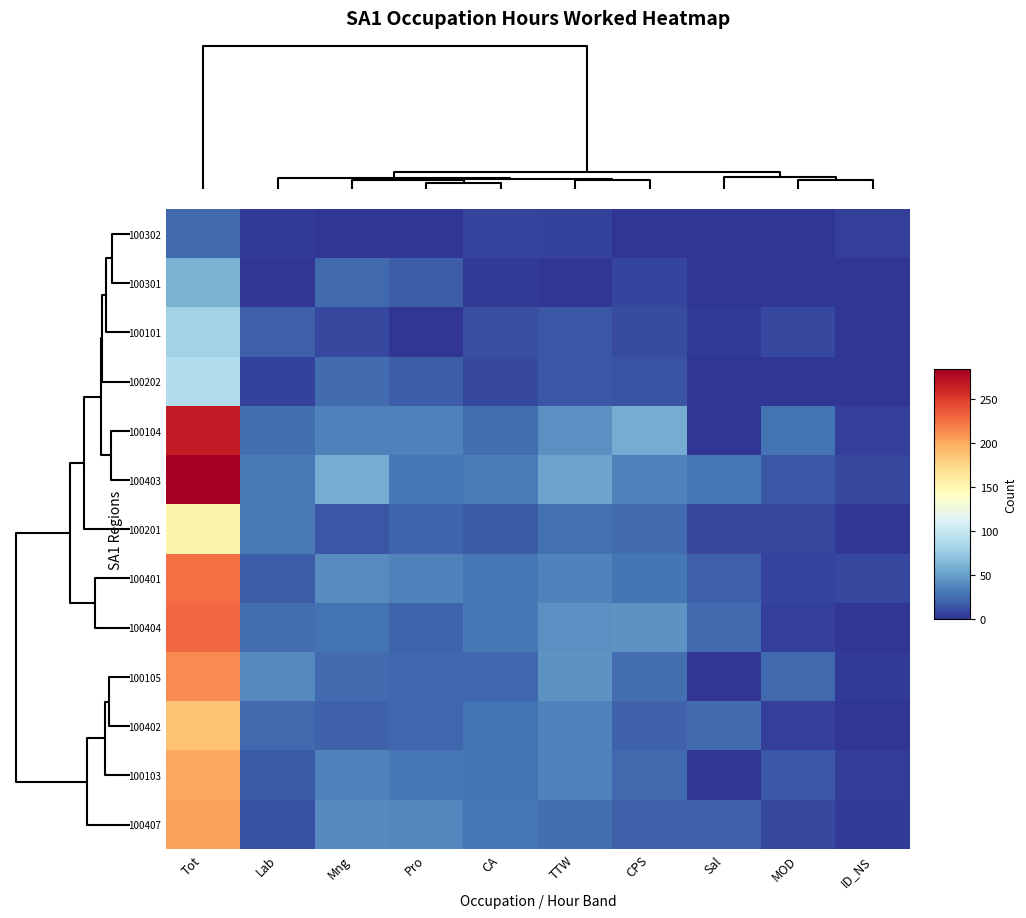

Reading left to right, extract all data points from this chart.

100302: Tot=24	Lab=3	Mng=0	Pro=0	CA=7	TTW=6	CPS=0	Sal=0	MOD=0	ID_NS=5
100301: Tot=62	Lab=0	Mng=24	Pro=18	CA=3	TTW=0	CPS=7	Sal=0	MOD=0	ID_NS=0
100101: Tot=81	Lab=19	Mng=9	Pro=0	CA=12	TTW=15	CPS=11	Sal=3	MOD=9	ID_NS=0
100202: Tot=89	Lab=6	Mng=25	Pro=18	CA=9	TTW=15	CPS=14	Sal=0	MOD=0	ID_NS=0
100104: Tot=267	Lab=26	Mng=35	Pro=35	CA=26	TTW=43	CPS=57	Sal=0	MOD=28	ID_NS=5
100403: Tot=284	Lab=32	Mng=57	Pro=30	CA=33	TTW=53	CPS=35	Sal=31	MOD=16	ID_NS=8
100201: Tot=152	Lab=32	Mng=15	Pro=22	CA=17	TTW=27	CPS=25	Sal=8	MOD=8	ID_NS=0
100401: Tot=226	Lab=18	Mng=41	Pro=35	CA=30	TTW=36	CPS=29	Sal=19	MOD=7	ID_NS=8
100404: Tot=229	Lab=26	Mng=28	Pro=22	CA=30	TTW=43	CPS=44	Sal=24	MOD=5	ID_NS=0
100105: Tot=213	Lab=39	Mng=25	Pro=23	CA=23	TTW=44	CPS=26	Sal=0	MOD=24	ID_NS=3
100402: Tot=187	Lab=24	Mng=20	Pro=23	CA=28	TTW=36	CPS=21	Sal=25	MOD=5	ID_NS=0
100103: Tot=200	Lab=17	Mng=35	Pro=31	CA=28	TTW=35	CPS=24	Sal=0	MOD=16	ID_NS=4
100407: Tot=204	Lab=13	Mng=39	Pro=38	CA=31	TTW=26	CPS=20	Sal=21	MOD=9	ID_NS=3